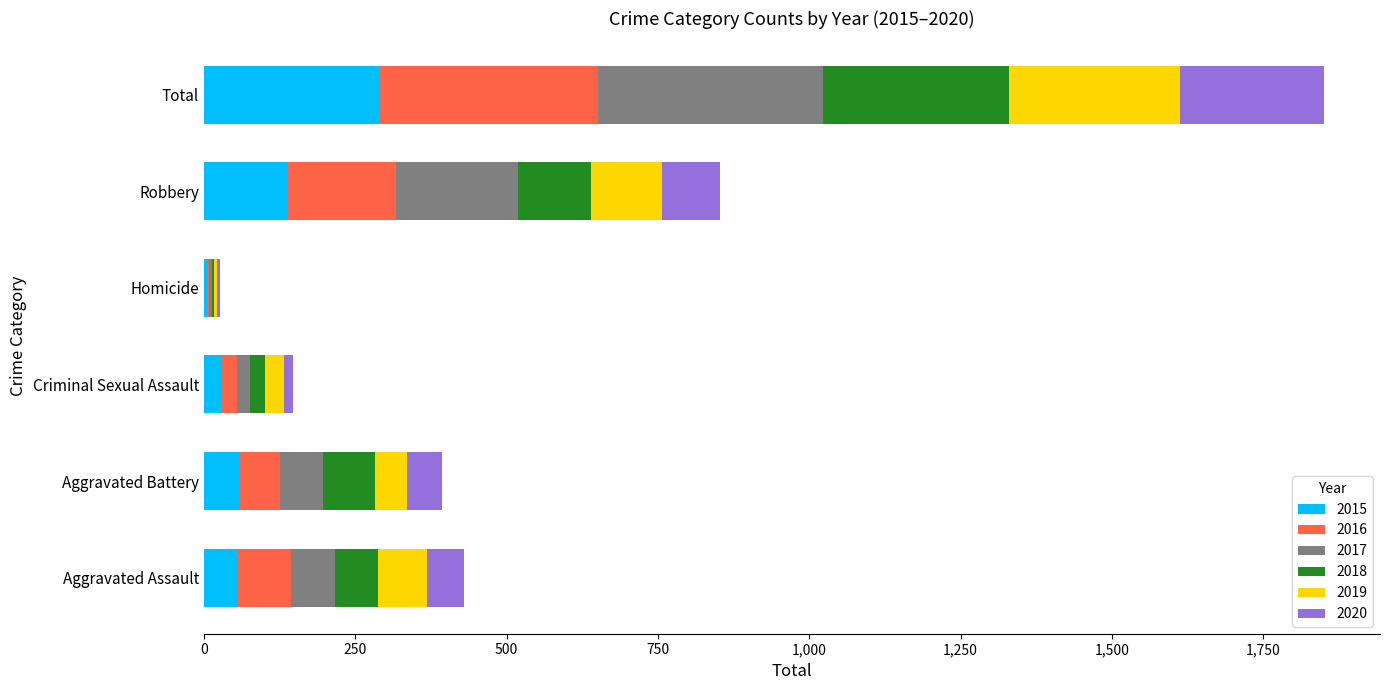

At which category is the sum across all series the highest?

Total